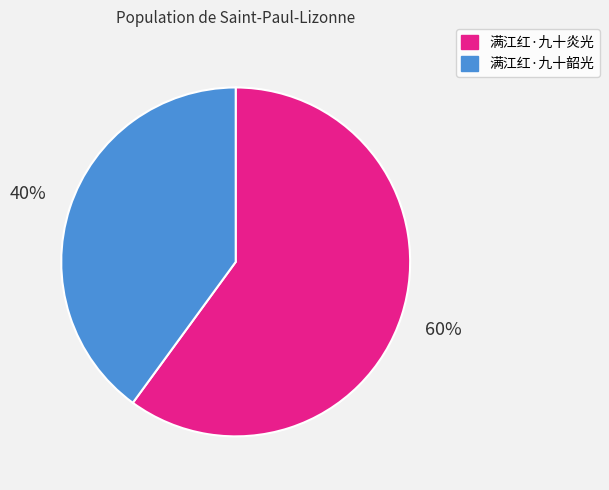

What percentage is the 满江红·九十韶光 slice, to the nearest percent?

40%